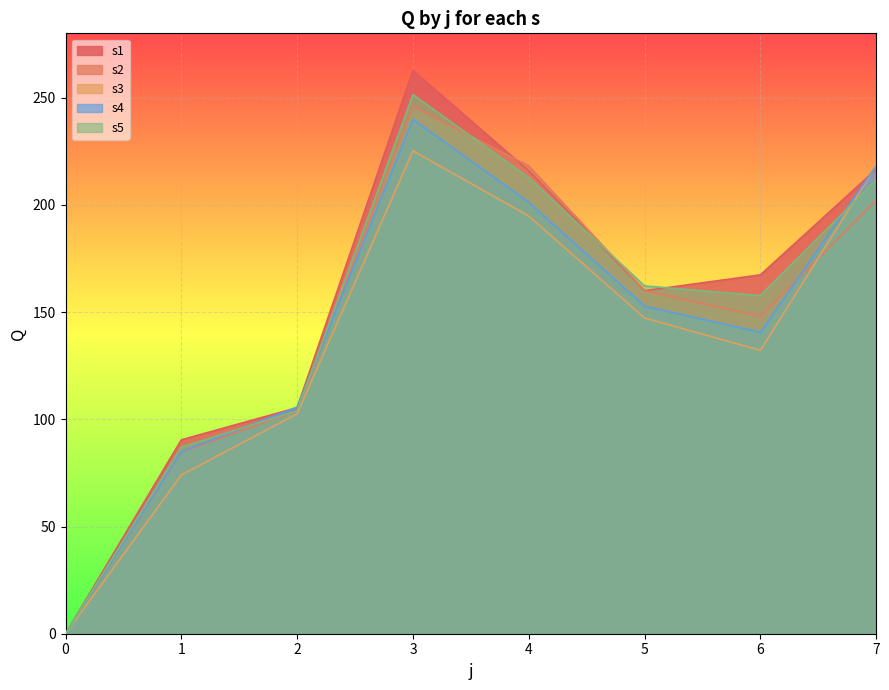

Where is the first local maximum for s5?

3